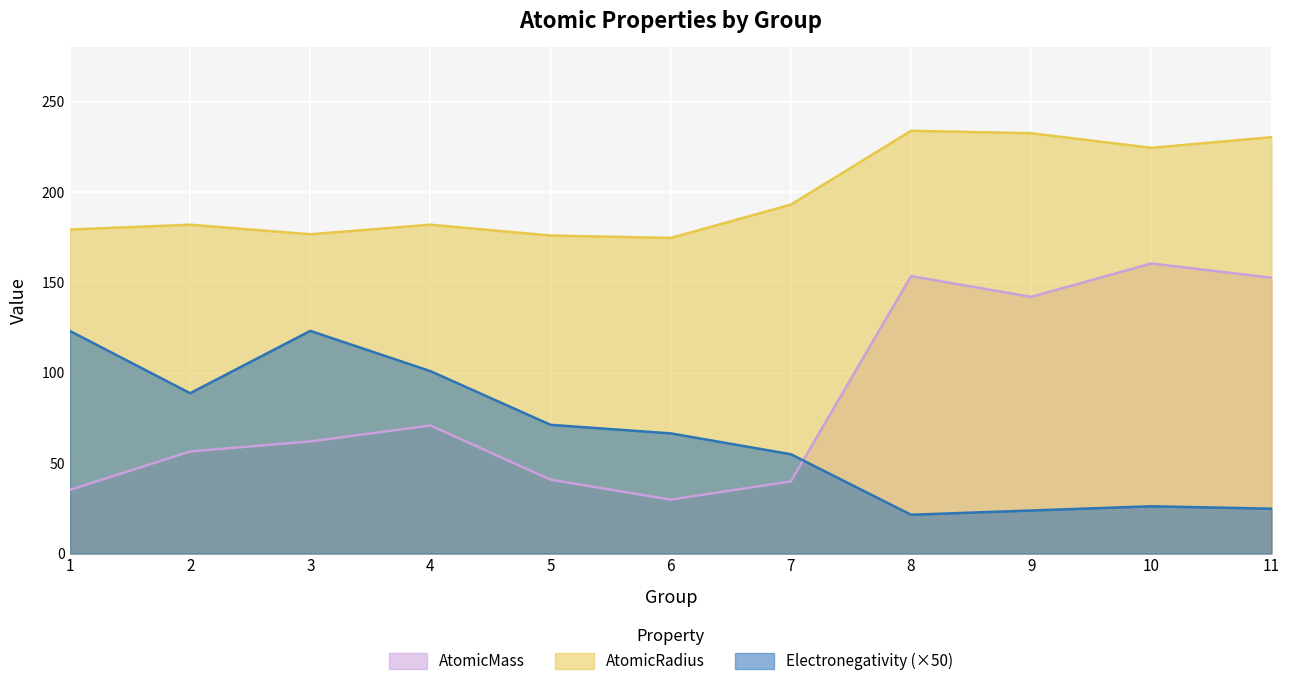

How many lines are shown in the chart?

3